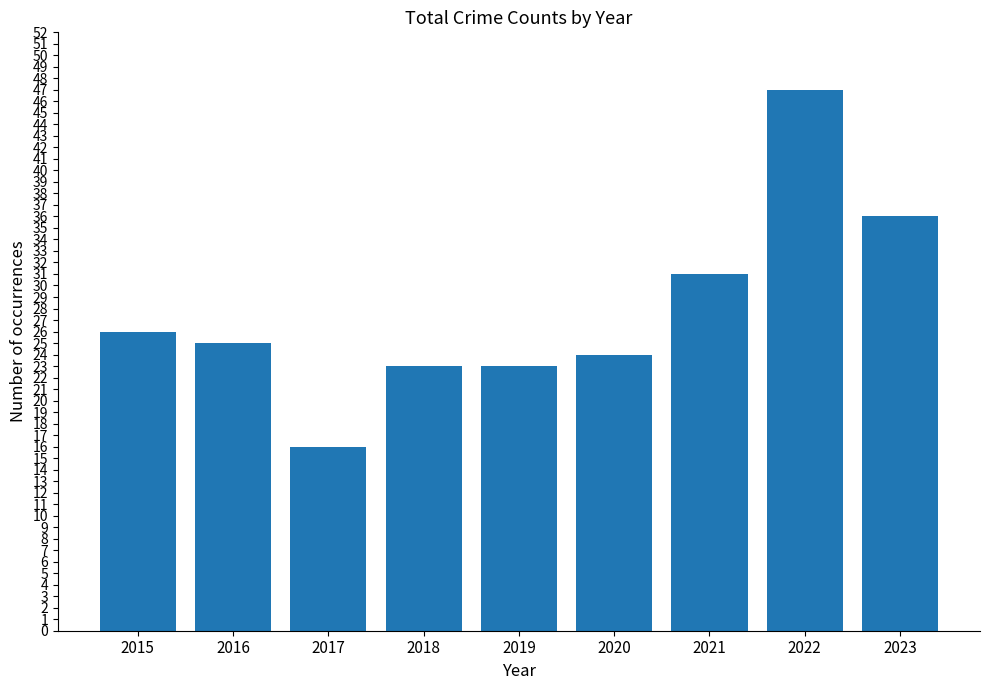

Reading left to right, extract all data points from this chart.

2015=26	2016=25	2017=16	2018=23	2019=23	2020=24	2021=31	2022=47	2023=36